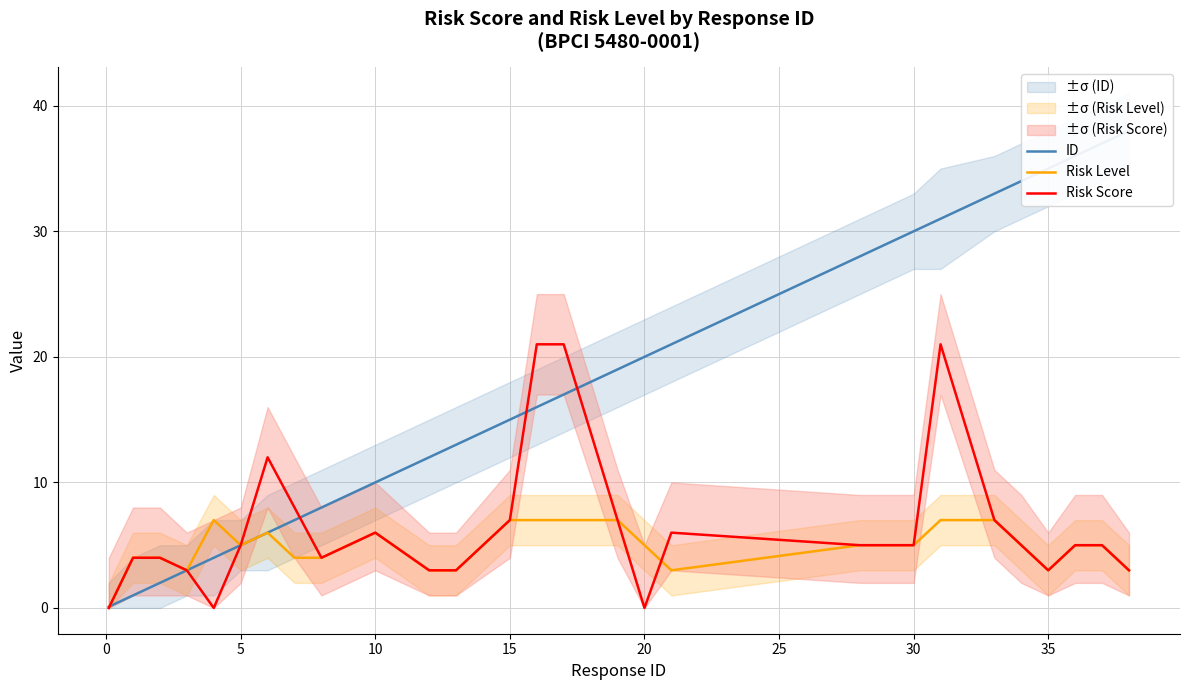

Reading right to left, transcribe all the data shown in this chart.

ID: 38.0	37.0	36.0	35.0	34.0	33.0	31.0	30.0	28.0	21.0	20.0	19.0	17.0	16.0	15.0	13.0	12.0	10.0	8.0	7.0	6.0	5.0	4.0	3.0	2.0	1.0	0.1
Risk Level: 3.0	5.0	5.0	3.0	5.0	7.0	7.0	5.0	5.0	3.0	5.0	7.0	7.0	7.0	7.0	3.0	3.0	6.0	4.0	4.0	6.0	5.0	7.0	3.0	4.0	4.0	0.0
Risk Score: 3.0	5.0	5.0	3.0	5.0	7.0	21.0	5.0	5.0	6.0	0.0	7.0	21.0	21.0	7.0	3.0	3.0	6.0	4.0	8.0	12.0	5.0	0.0	3.0	4.0	4.0	0.0